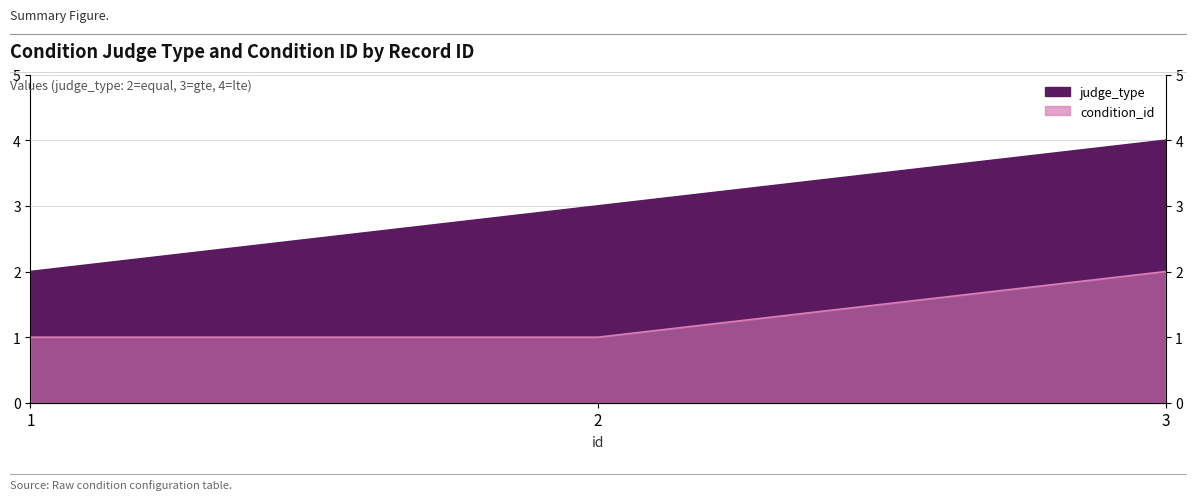

List the series in order of their overall mean, highest first.

judge_type, condition_id